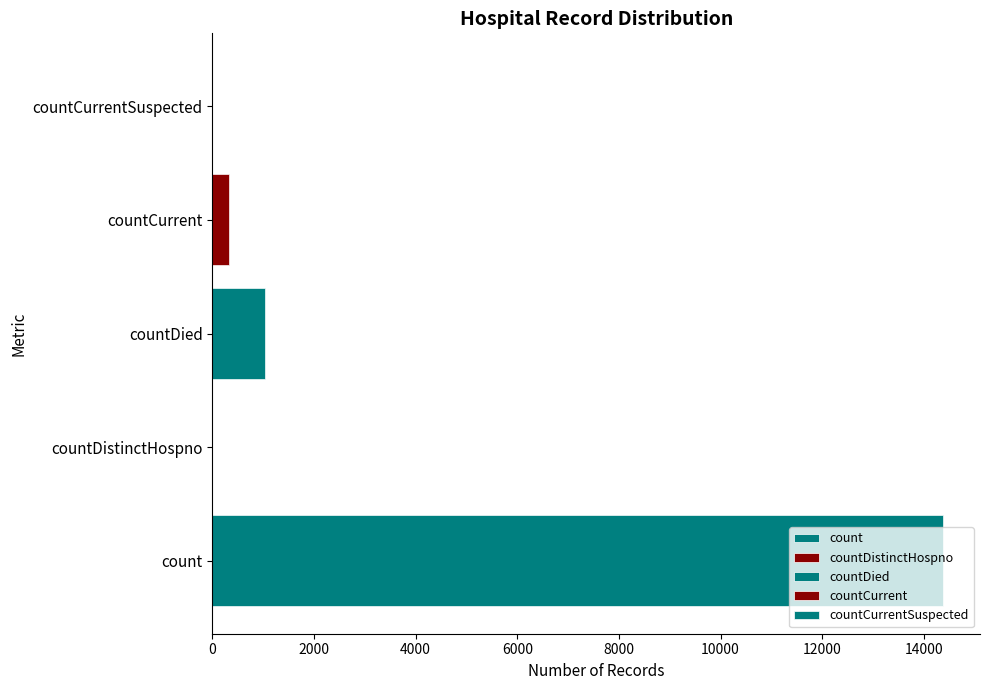

Which has a higher value, countDistinctHospno or count?

count